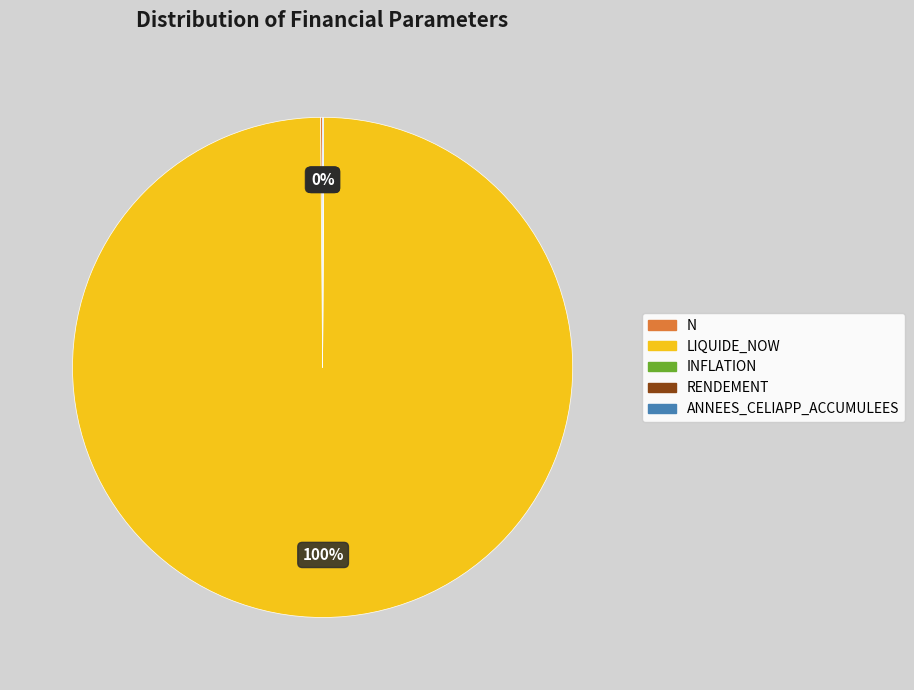

To the nearest percent, what is the difference between the largest and smallest slice percentages?

100%